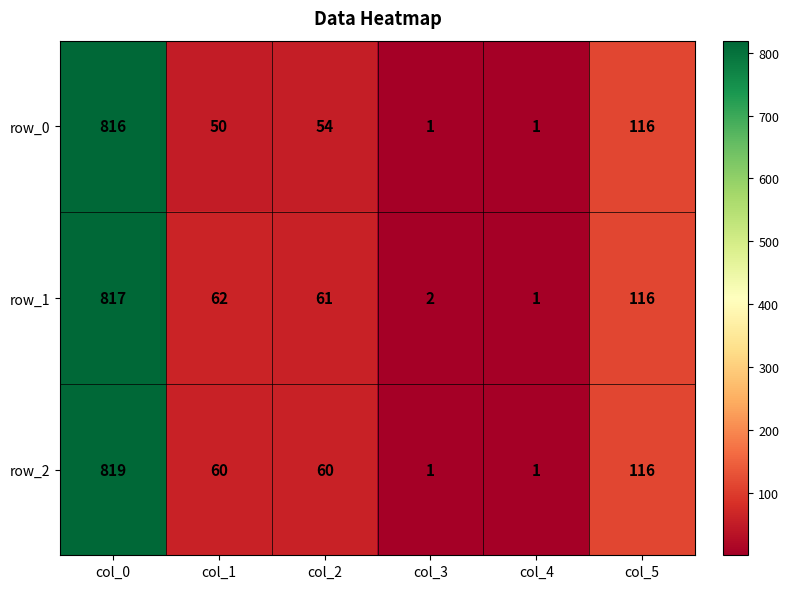

Reading left to right, extract all data points from this chart.

row_0: 816	50	54	1	1	116
row_1: 817	62	61	2	1	116
row_2: 819	60	60	1	1	116